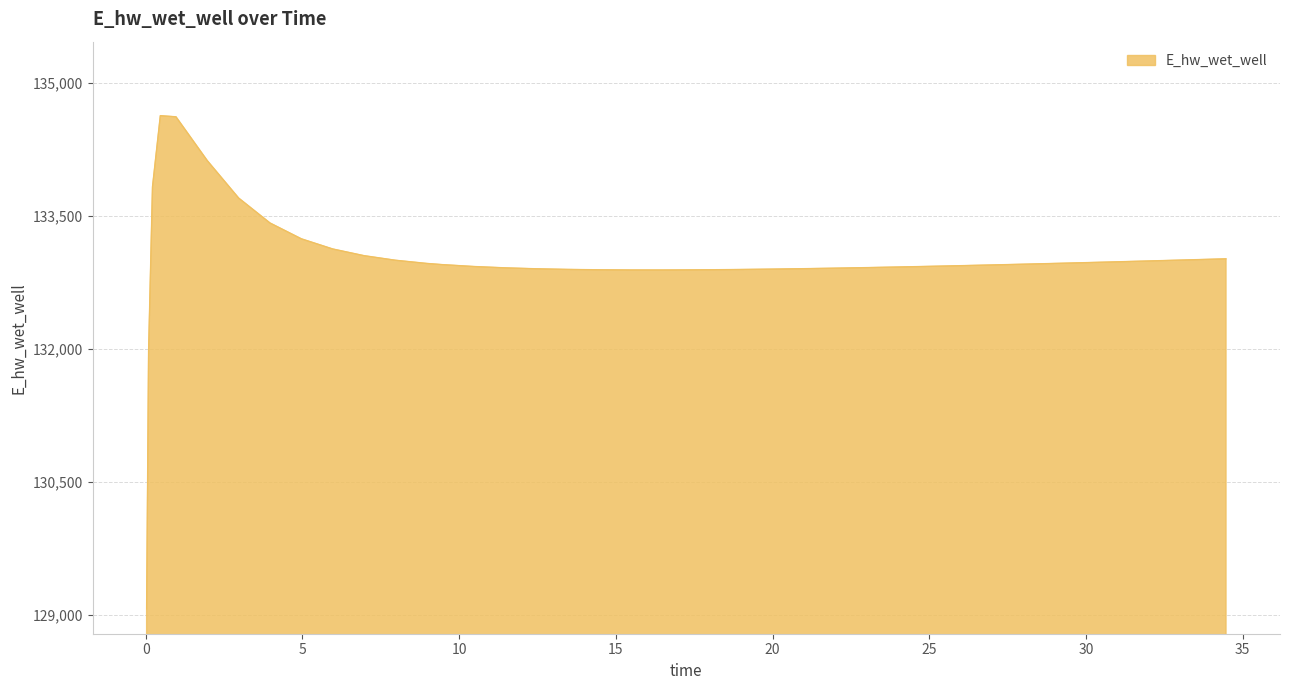

What is the maximum value shown in the chart?

134628.0